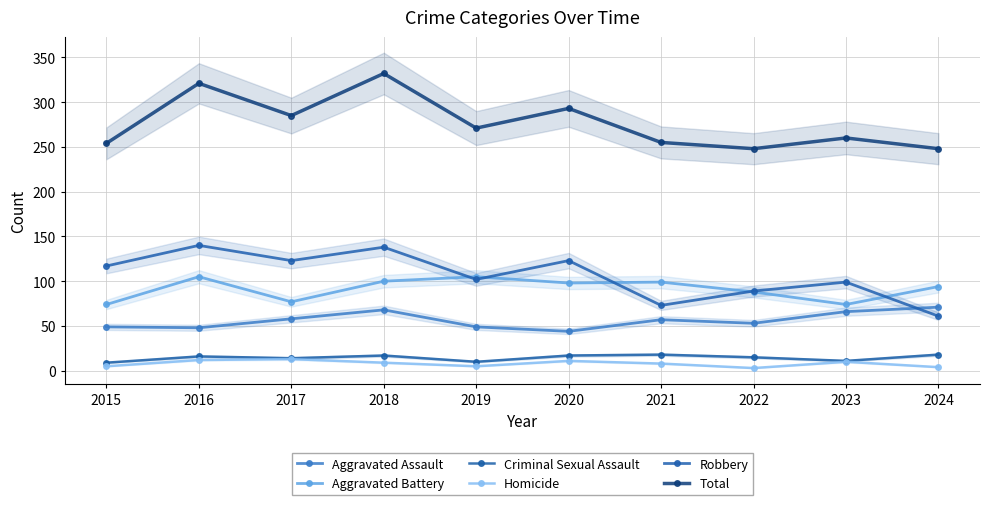

What is the difference between the maximum and minimum values in the Criminal Sexual Assault series?

9